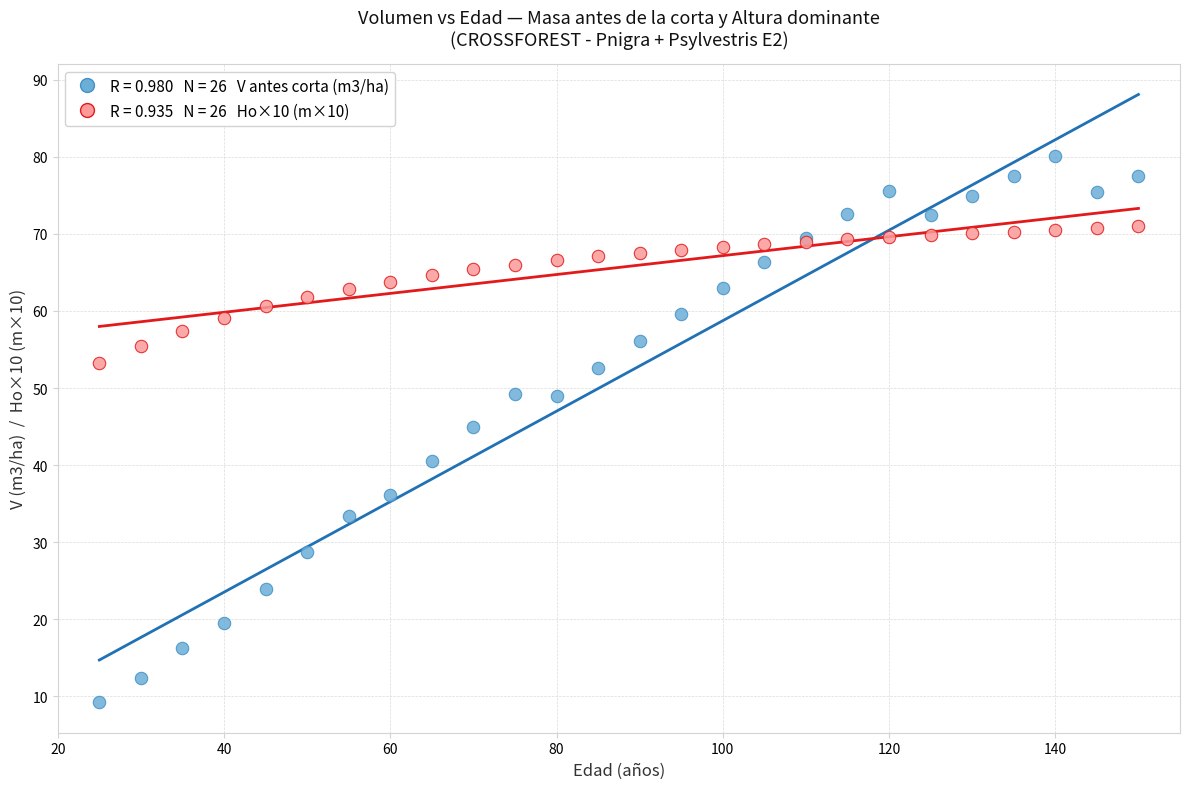

Across all series, what Y value is closest to 44?

44.9